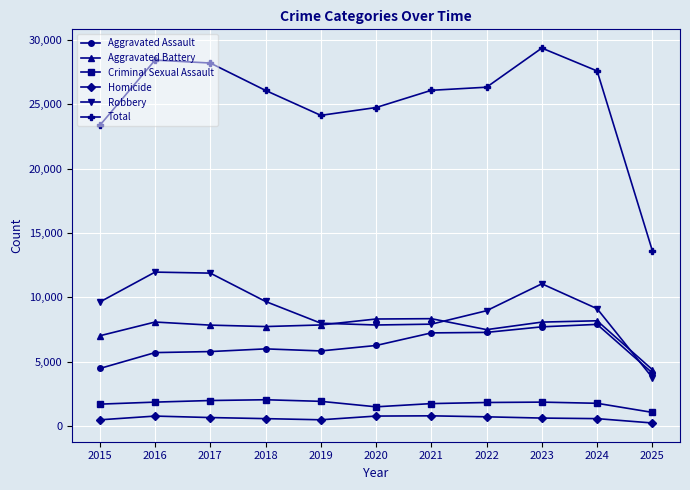

What is the value of the Aggravated Assault point at the 10th from the left?

7903